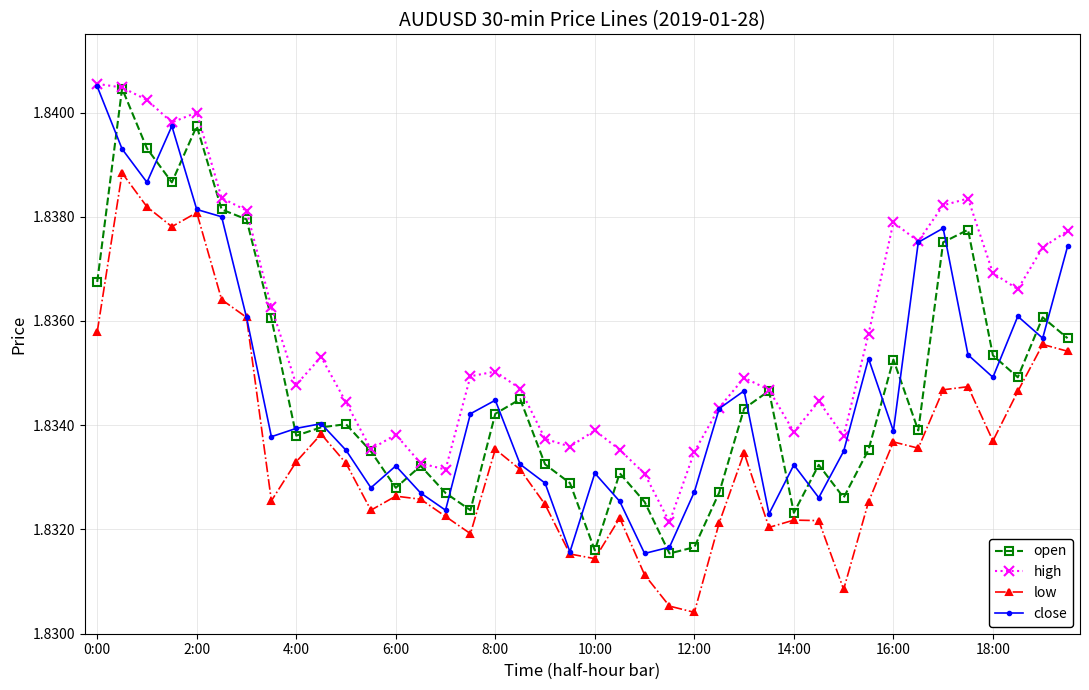

Count the high values in the range 1 to 2.

40